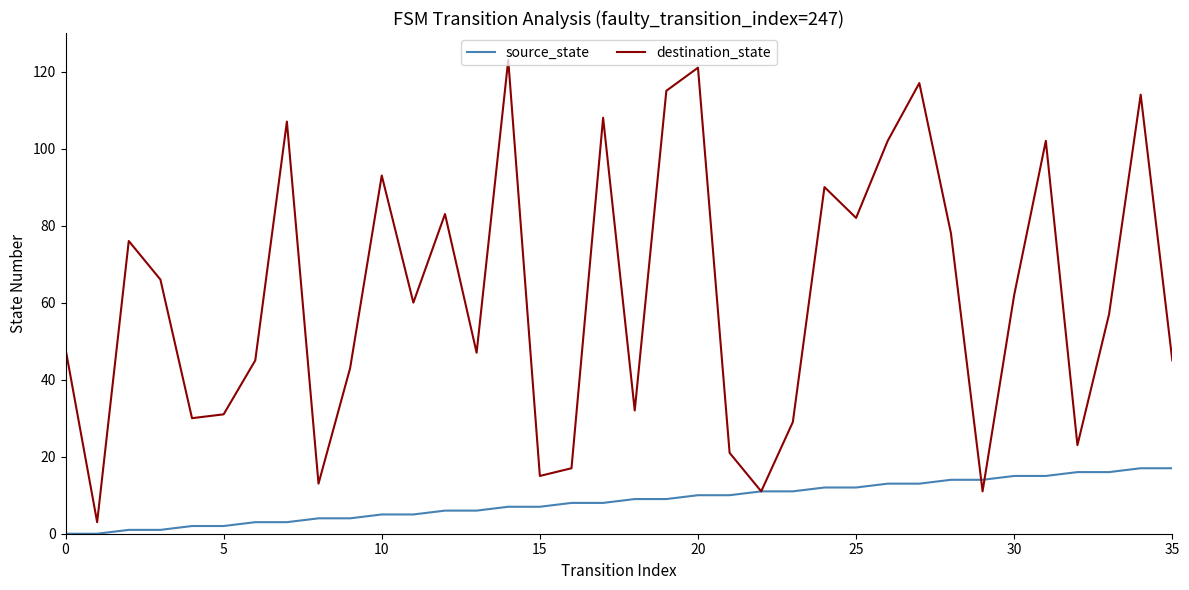

Which series has the largest total across all categories?

destination_state